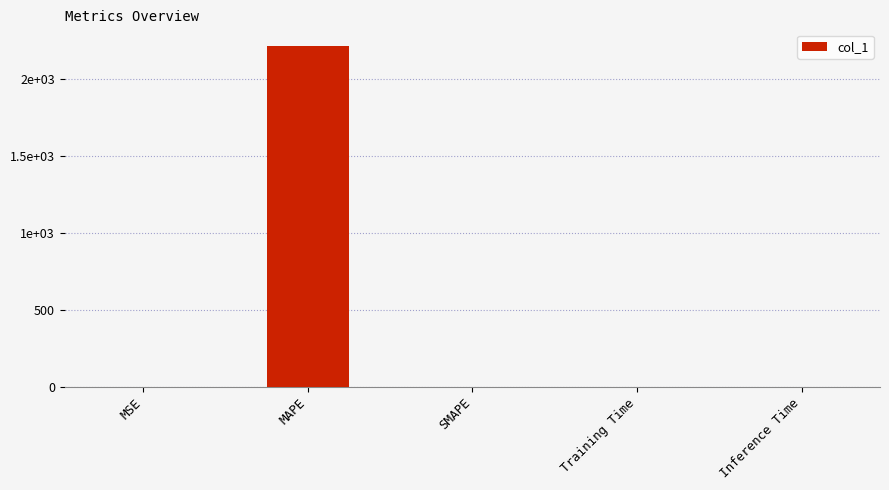

Are the bars horizontal?

No